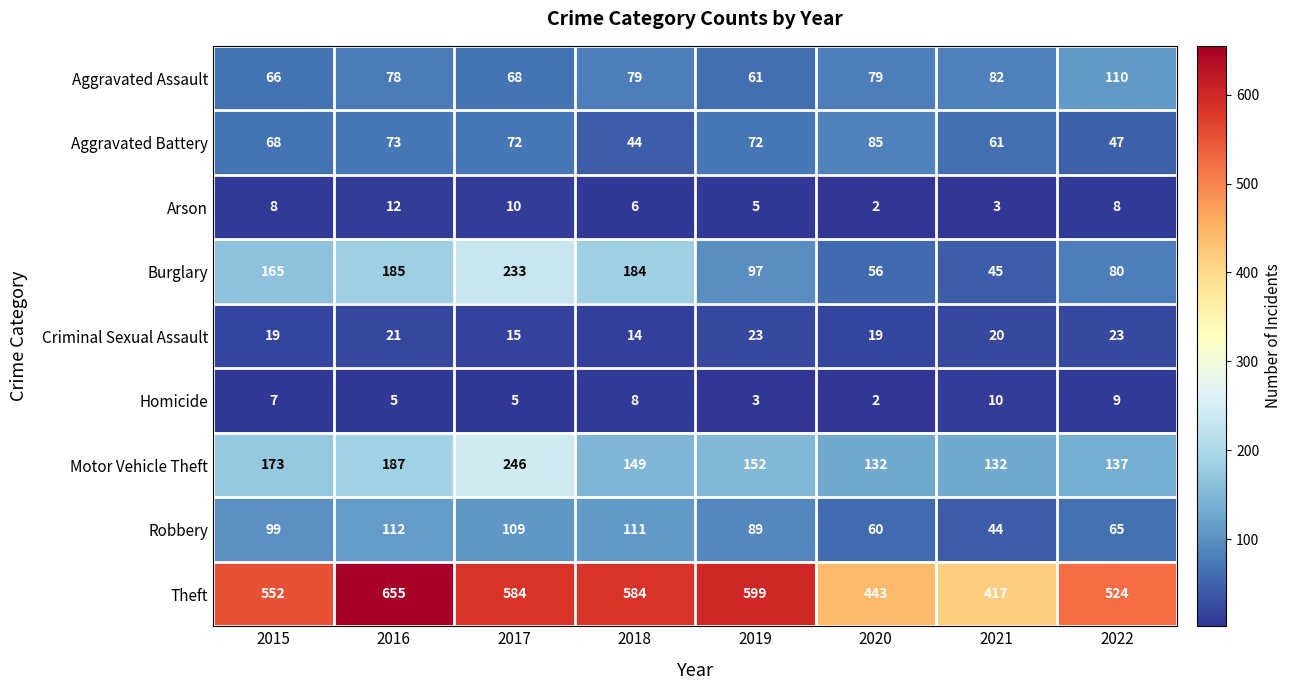

What is the average value of the Motor Vehicle Theft series?

164